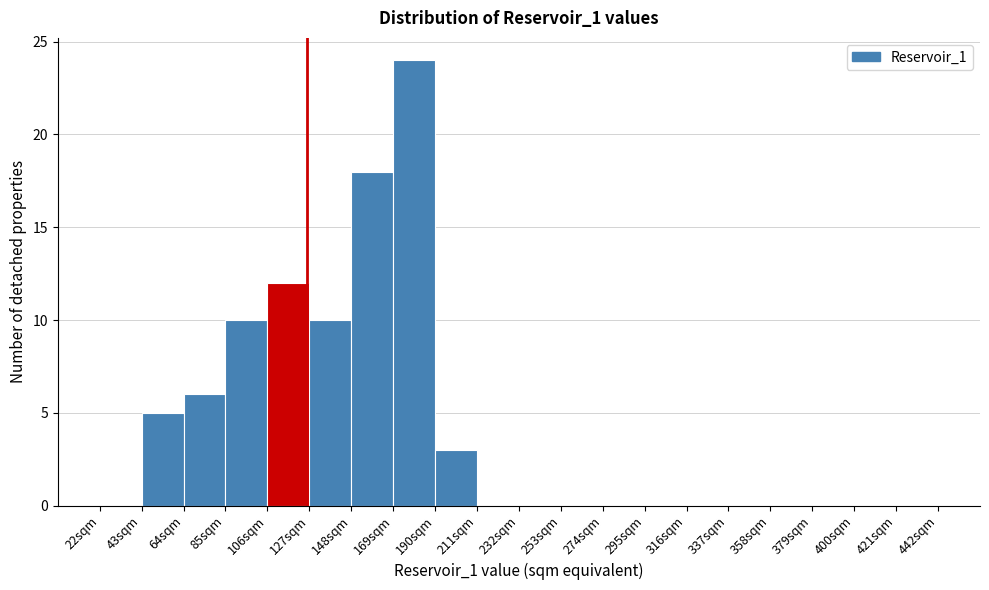

Reading left to right, list every bar in this chart as the range it spans on the x-axis followed by its height. Neither the bar edges nor the heights are printed on the chart, so give them approximately, as read against the axes.

22 to 43: 0
43 to 64: 5
64 to 85: 6
85 to 106: 10
106 to 127: 12
127 to 148: 10
148 to 169: 18
169 to 190: 24
190 to 211: 3
211 to 232: 0
232 to 253: 0
253 to 274: 0
274 to 295: 0
295 to 316: 0
316 to 337: 0
337 to 358: 0
358 to 379: 0
379 to 400: 0
400 to 421: 0
421 to 442: 0